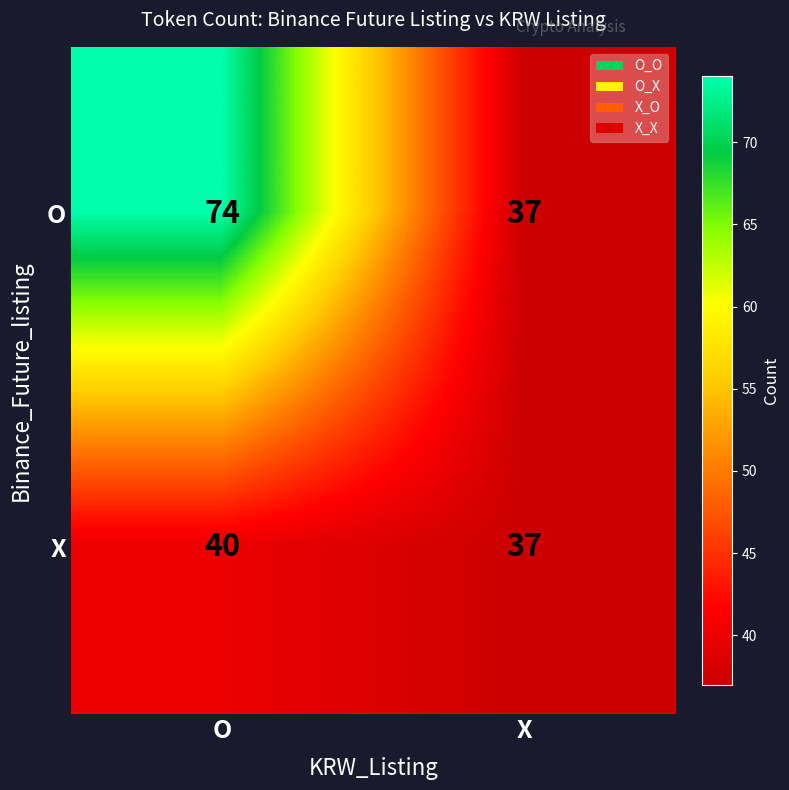

Which series changed the most between O and X?

O